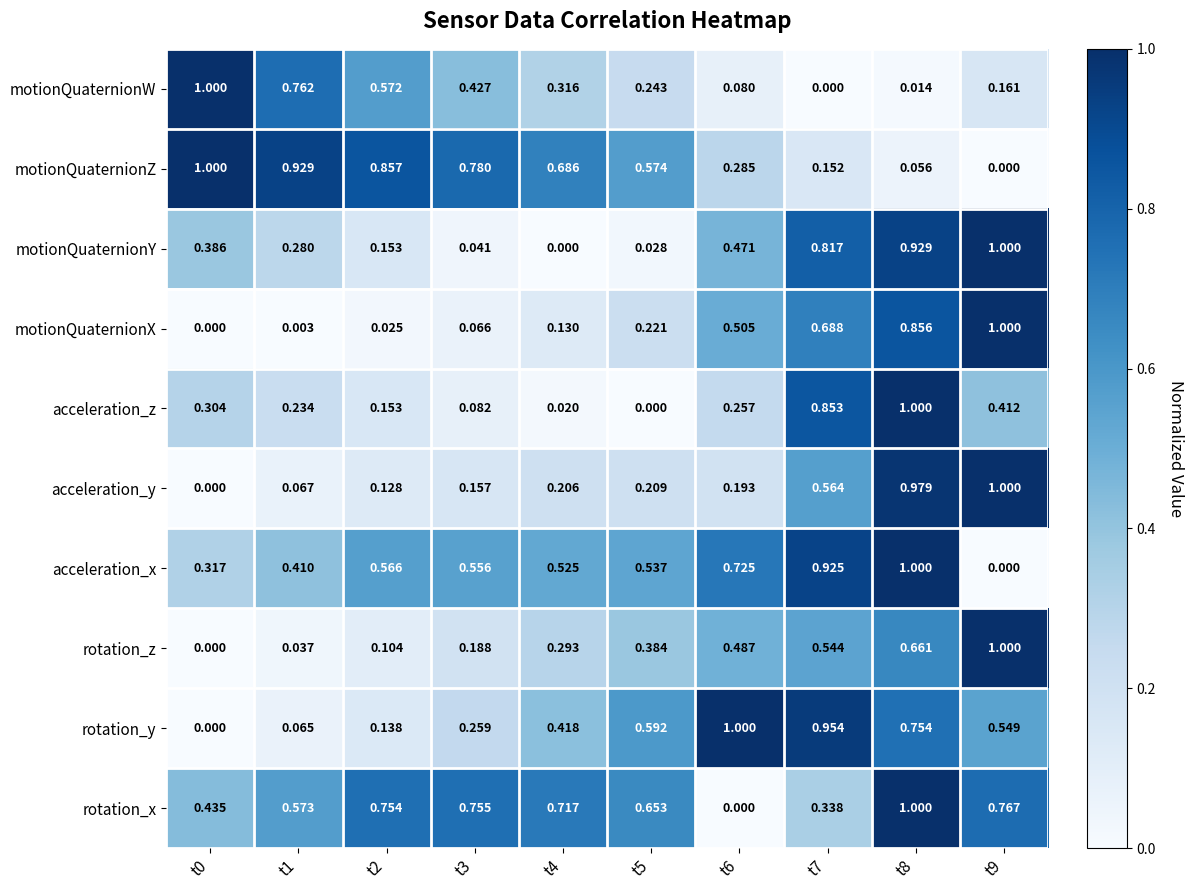

How many series are shown in this chart?

10